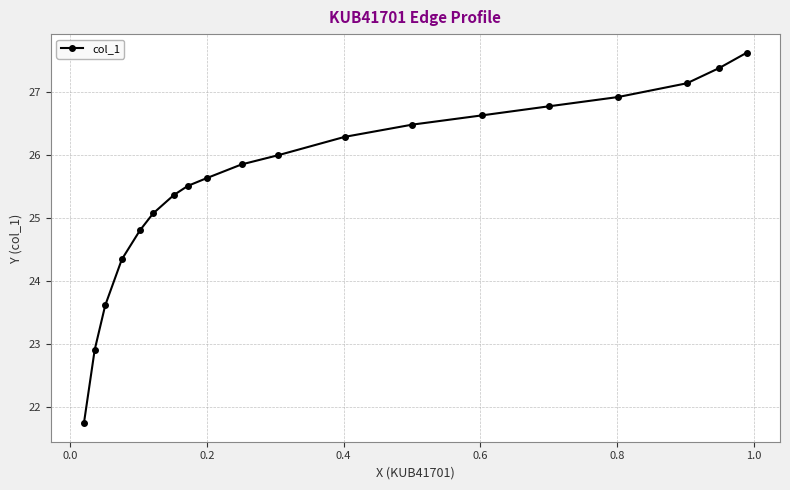

What is the maximum value shown in the chart?

27.6